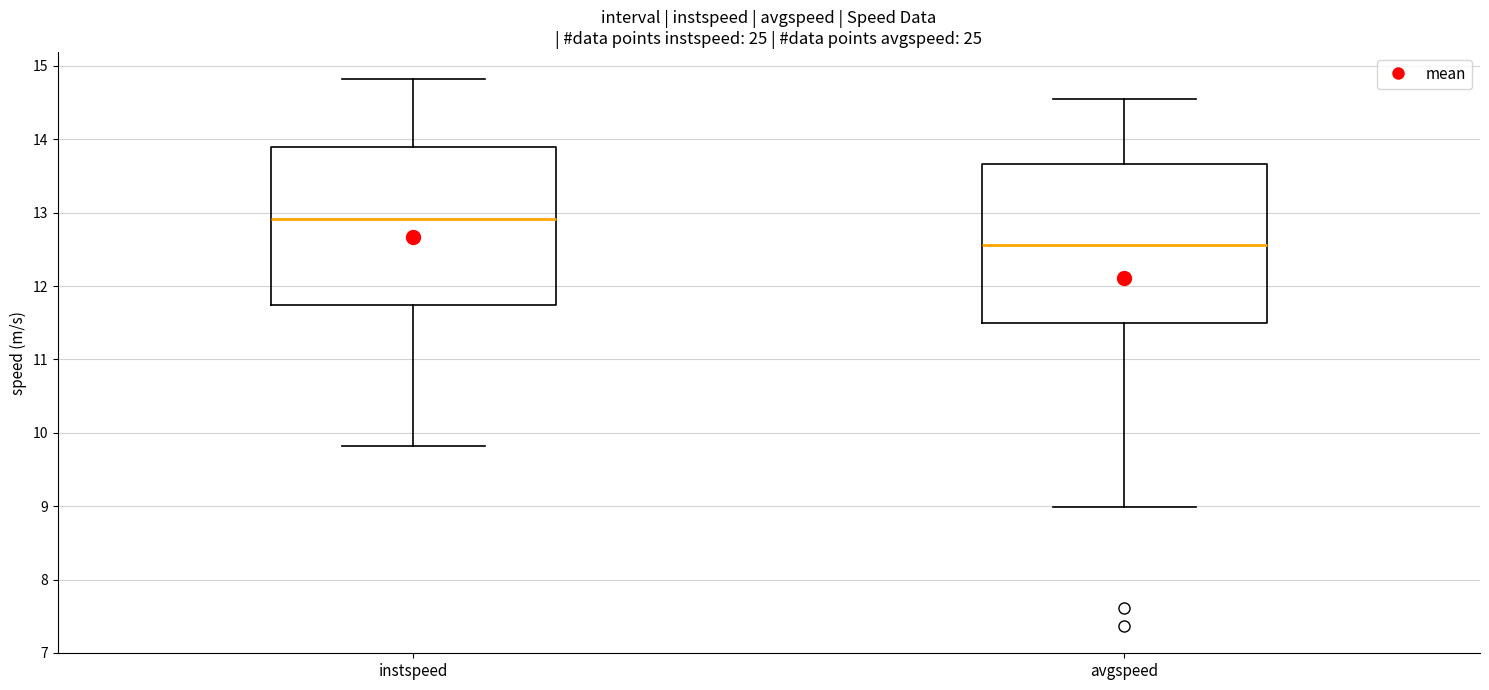

Where is the upper edge of the box for avgspeed on the y-axis? The values are not printed on the chart, so give them approximately, as read against the axis.

13.7